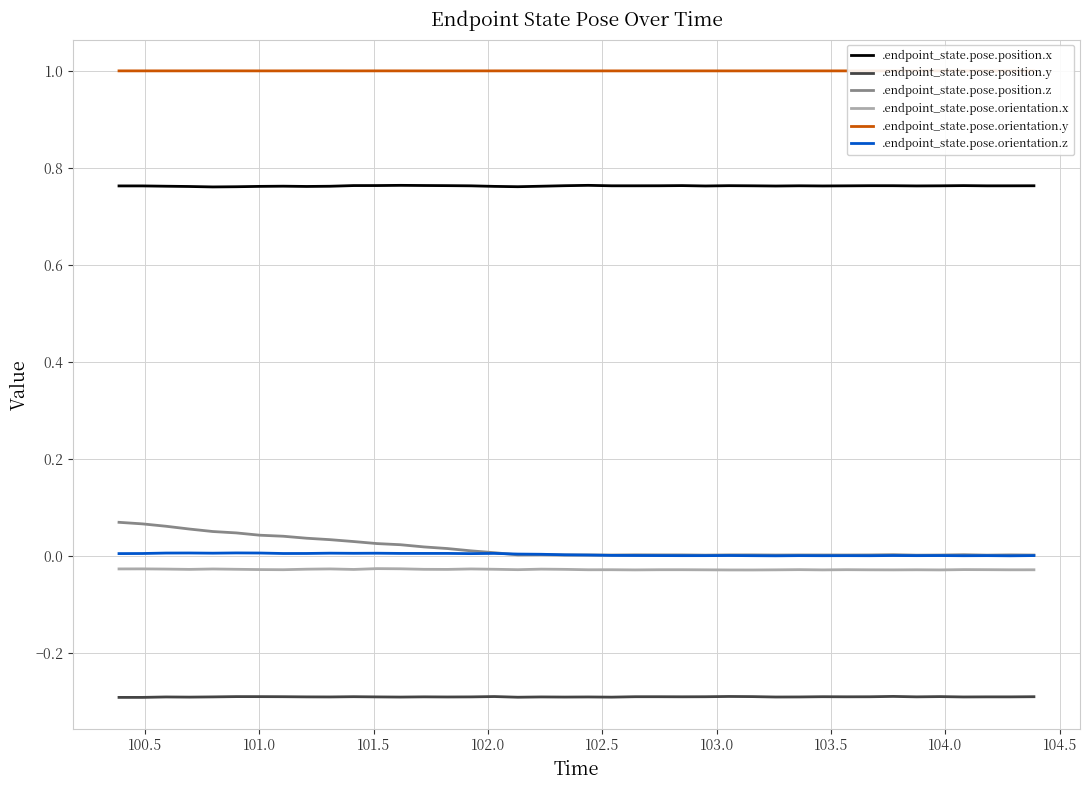

True or false: .endpoint_state.pose.position.x and .endpoint_state.pose.orientation.z cross at least once.

False